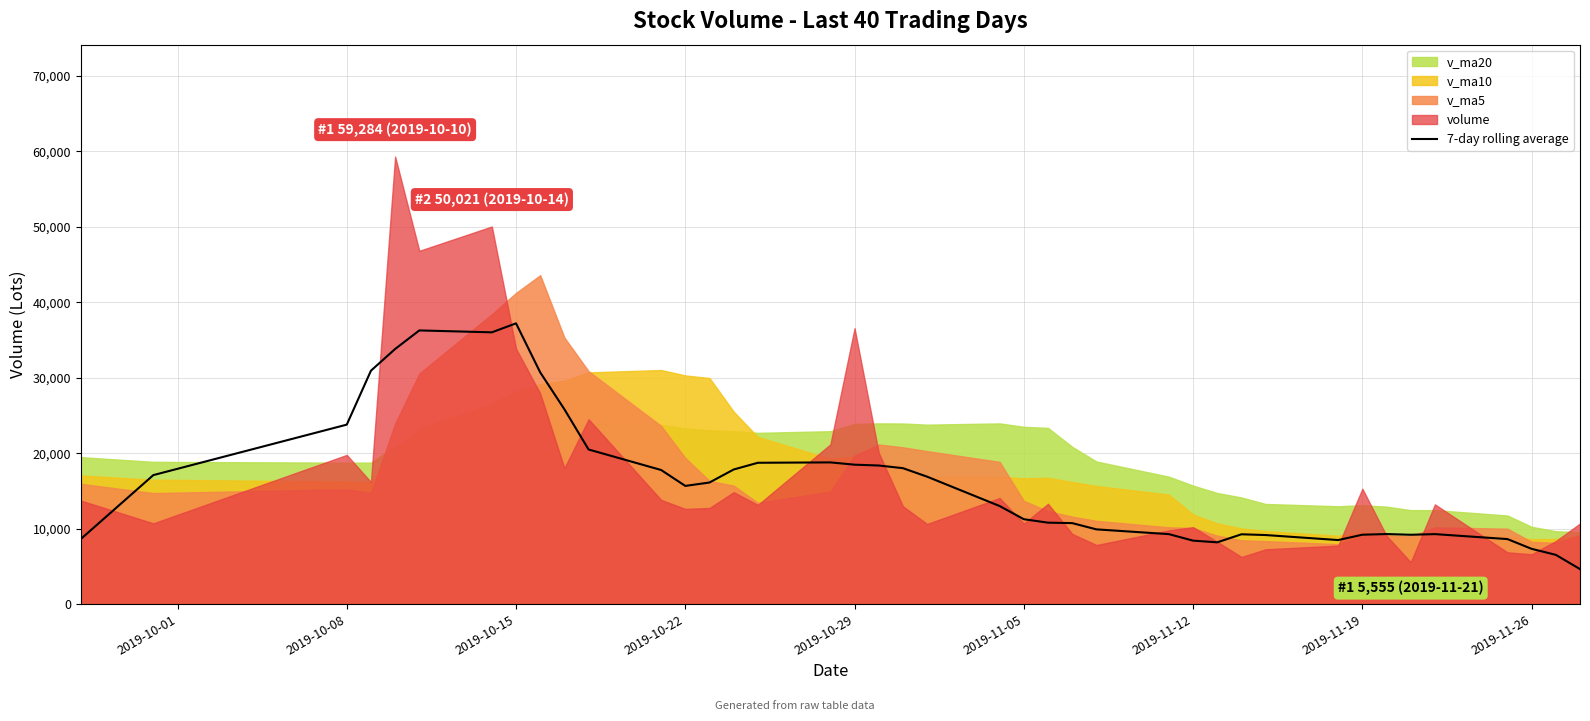

What is the minimum value for 7-day rolling average?

4644.0